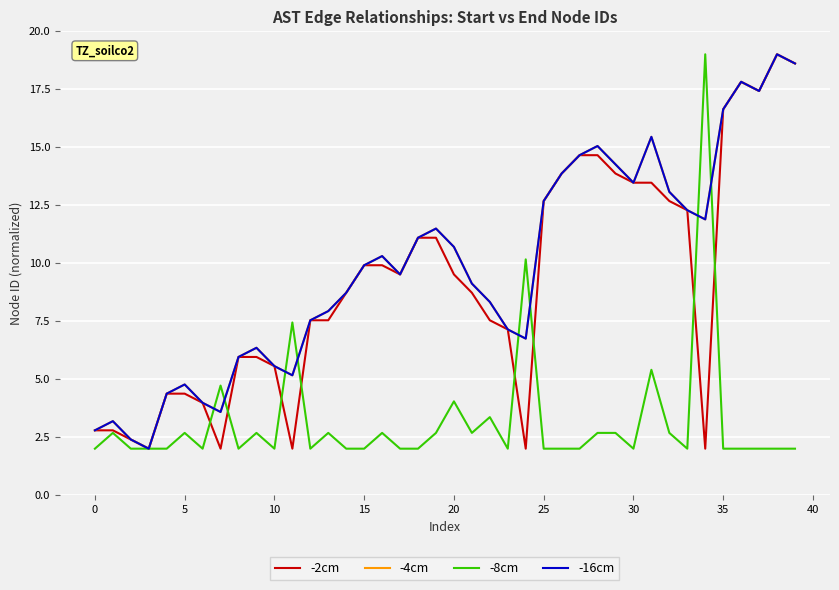

Is this an area chart (filled region under the line)?

No